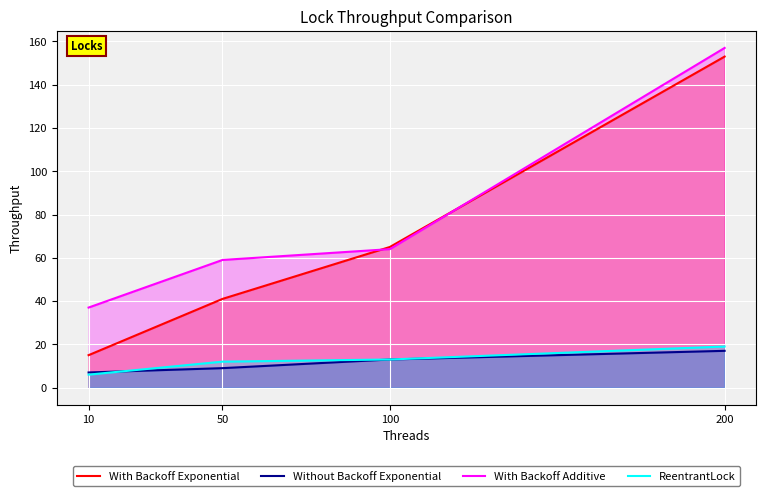

Reading left to right, list all the values displayed in this chart.

With Backoff Exponential: 15	41	65	153
Without Backoff Exponential: 7	9	13	17
With Backoff Additive: 37	59	64	157
ReentrantLock: 6	12	13	19